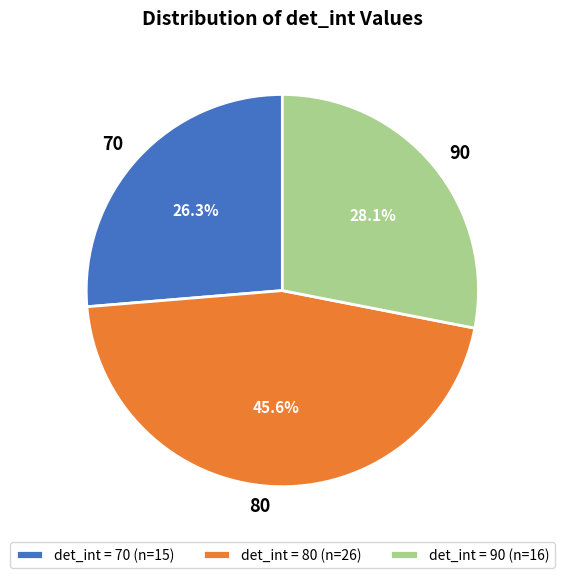

Which has a higher value, 70 or 80?

80